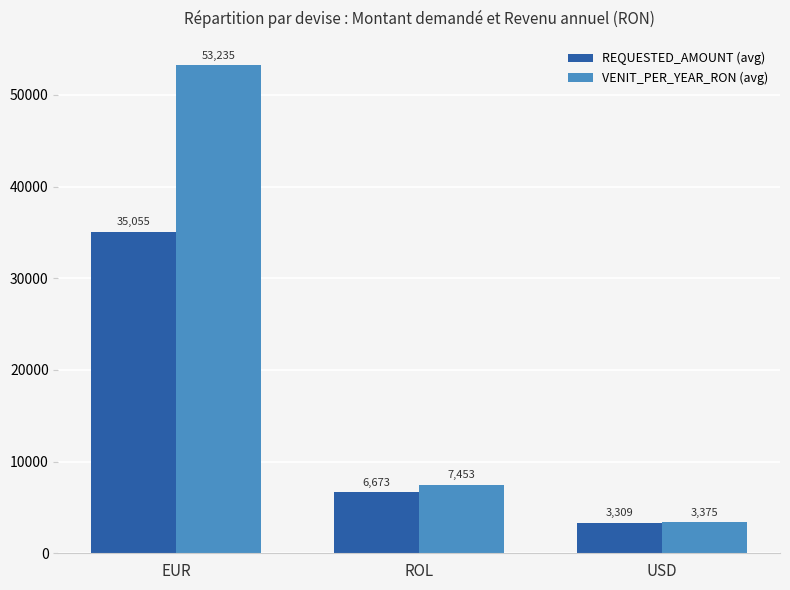

What is the label of the 2nd bar from the left?

ROL